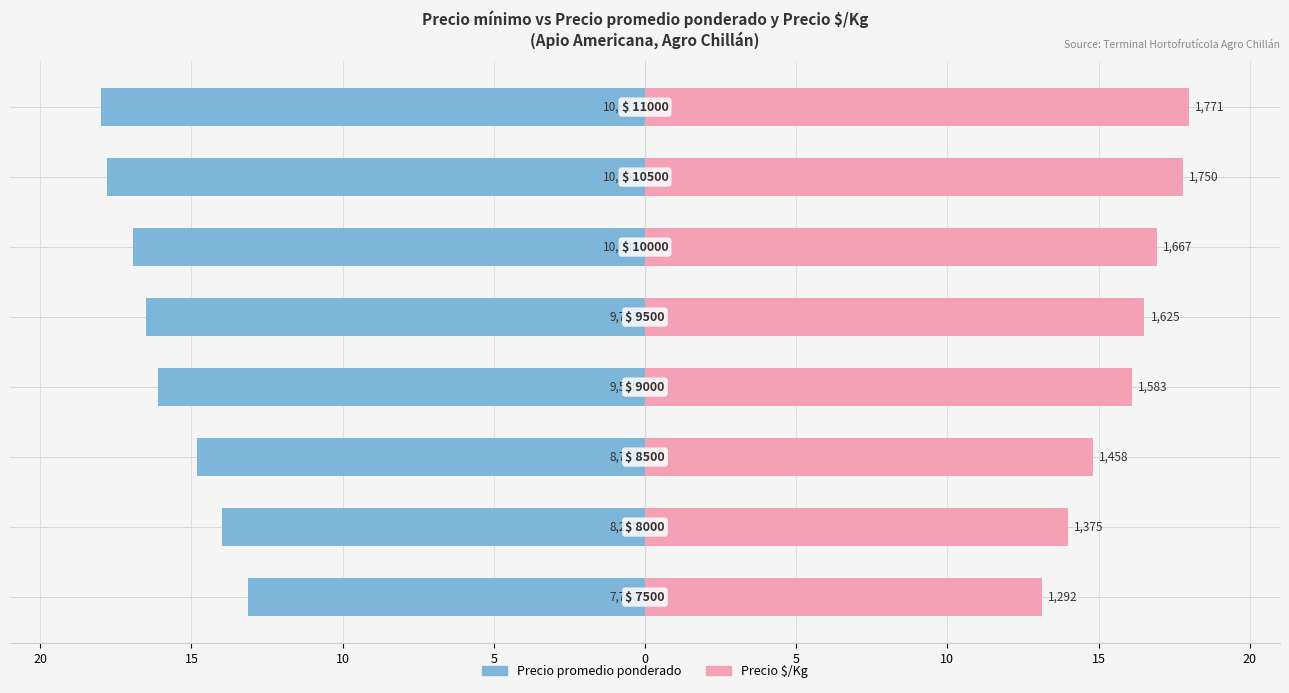

The Precio $/Kg series shows 16.5 at 0. True or false?

True